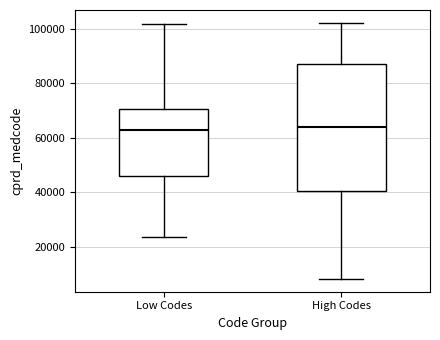

Where is the upper edge of the box for Low Codes on the y-axis? The values are not printed on the chart, so give them approximately, as read against the axis.

70000